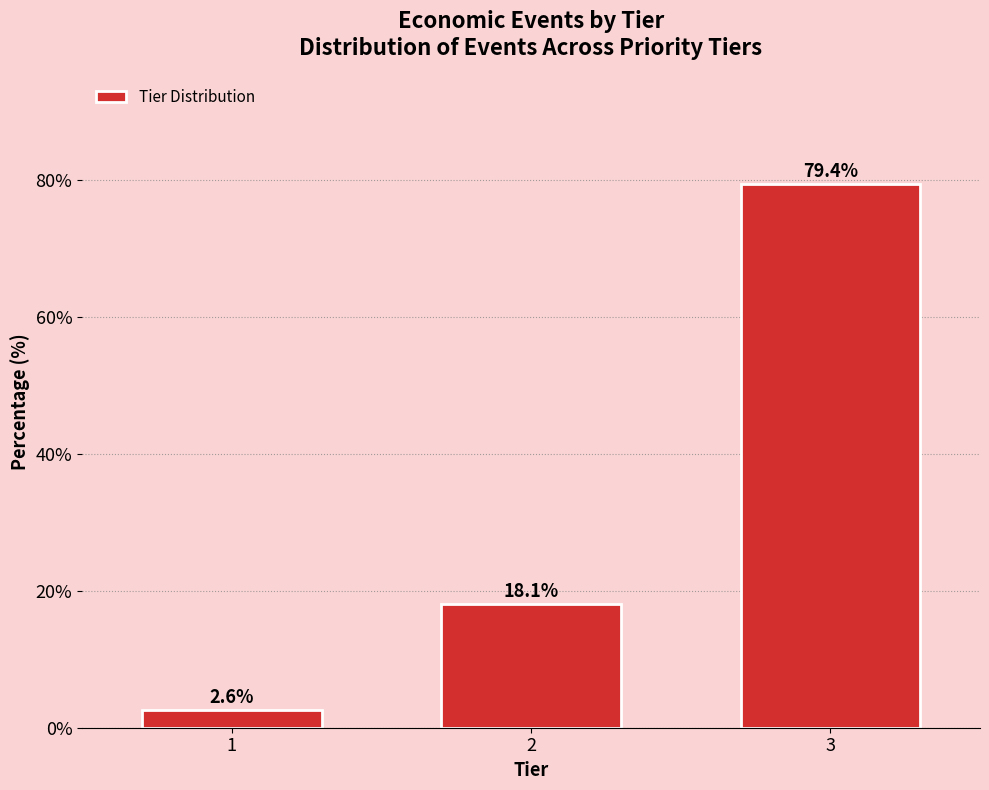

Reading left to right, list all the values displayed in this chart.

2.6	18.1	79.4